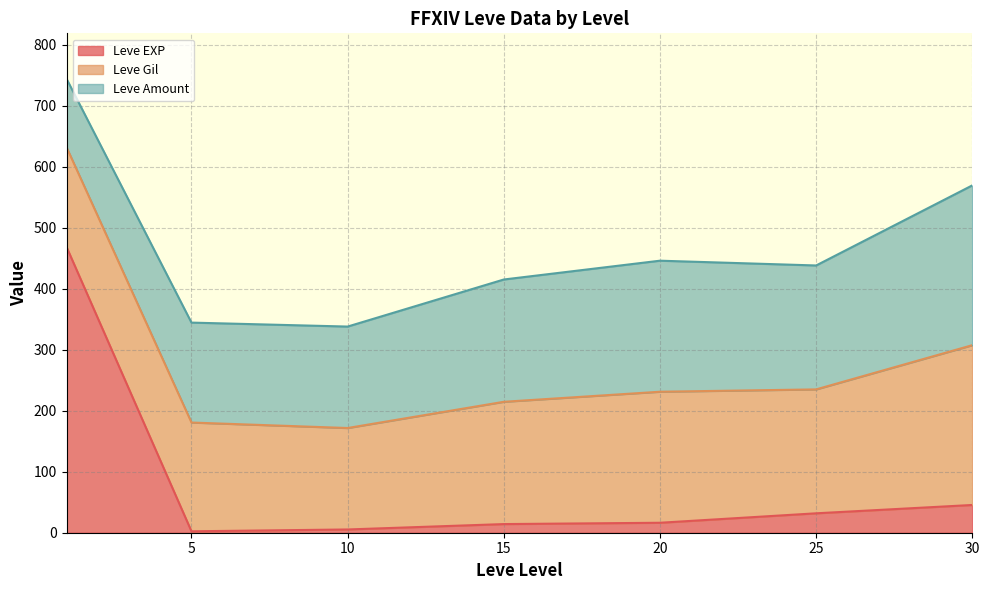

What is the highest value of the Leve EXP series?

468.5